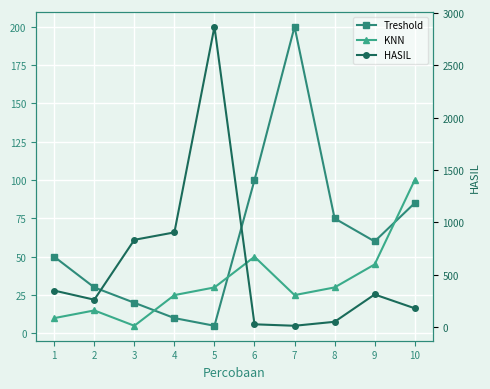

At how many categories does at least one series exceed 2524?

1